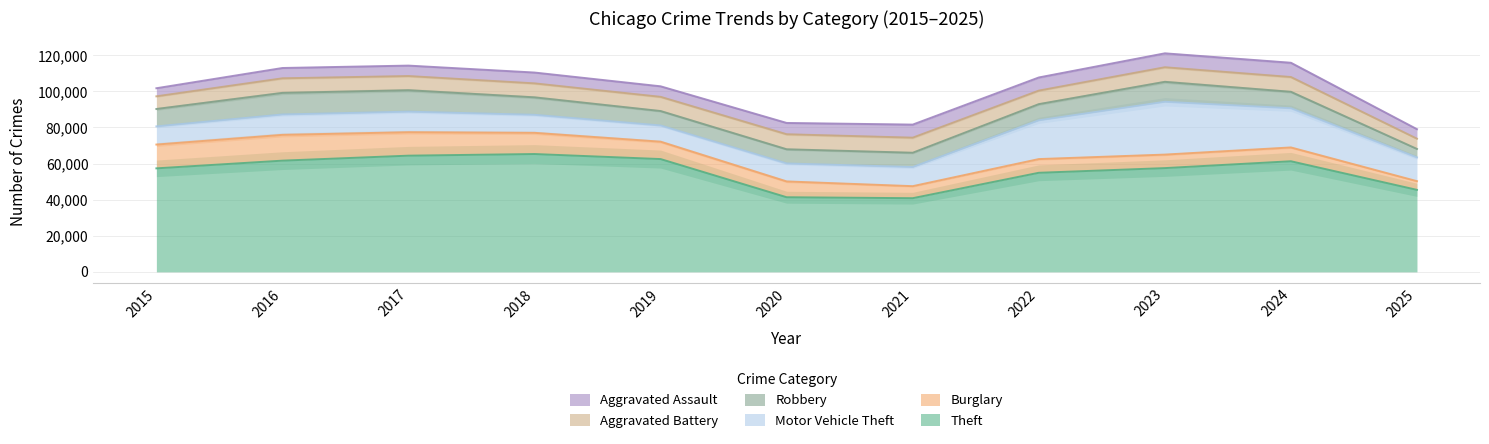

At which label does Aggravated Assault reach its peak?

2024